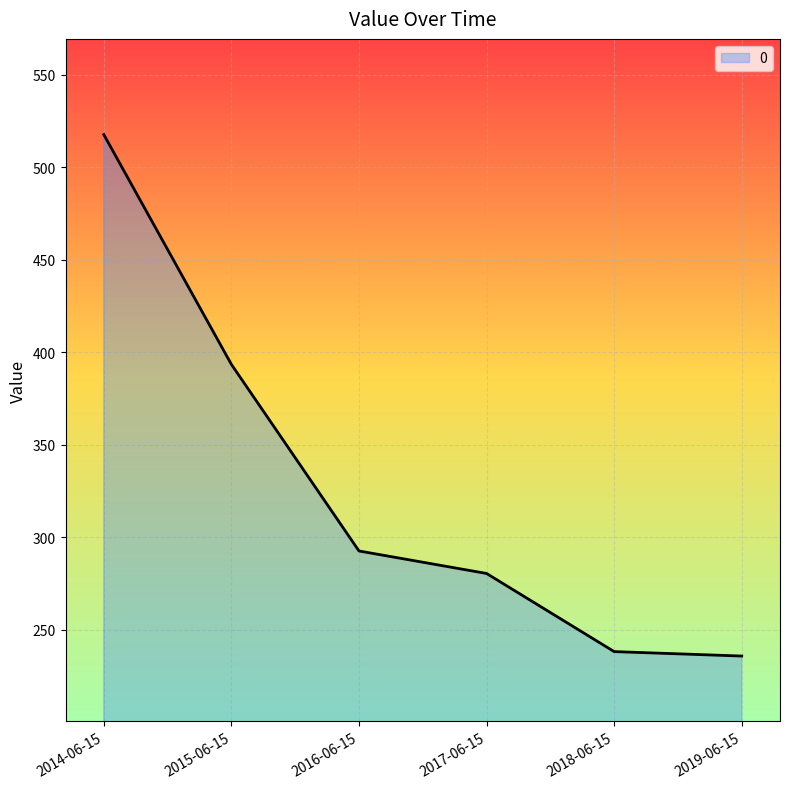

Is it true that the value at 2019-06-15 is 62.2?

False